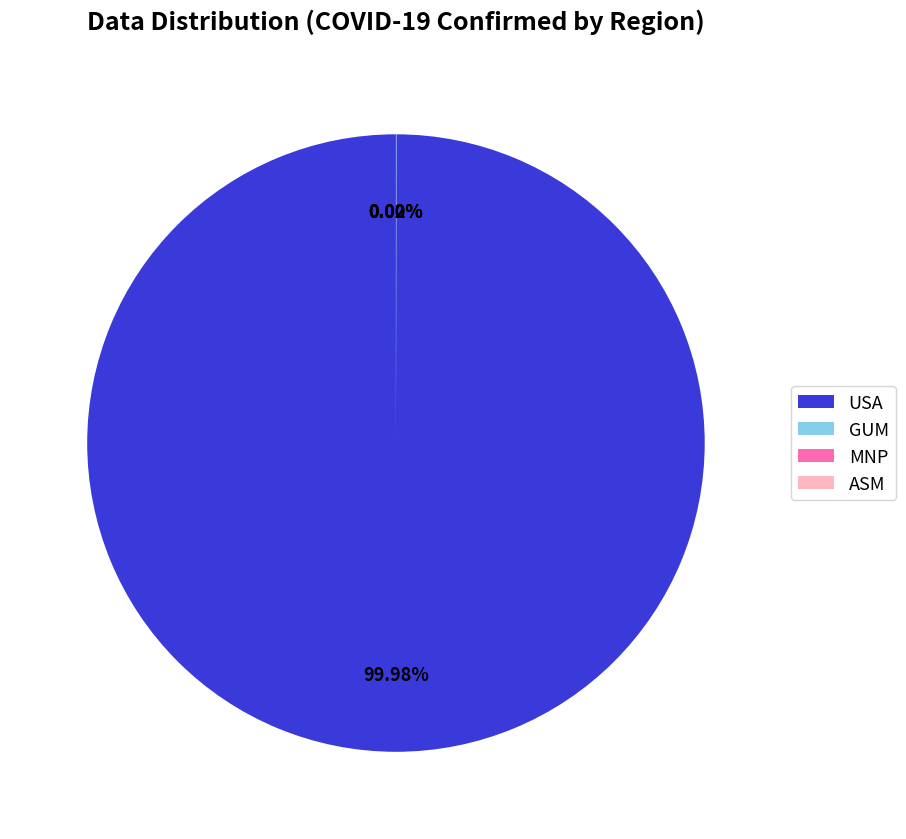

Is there any slice that represents more than half of the pie?

Yes